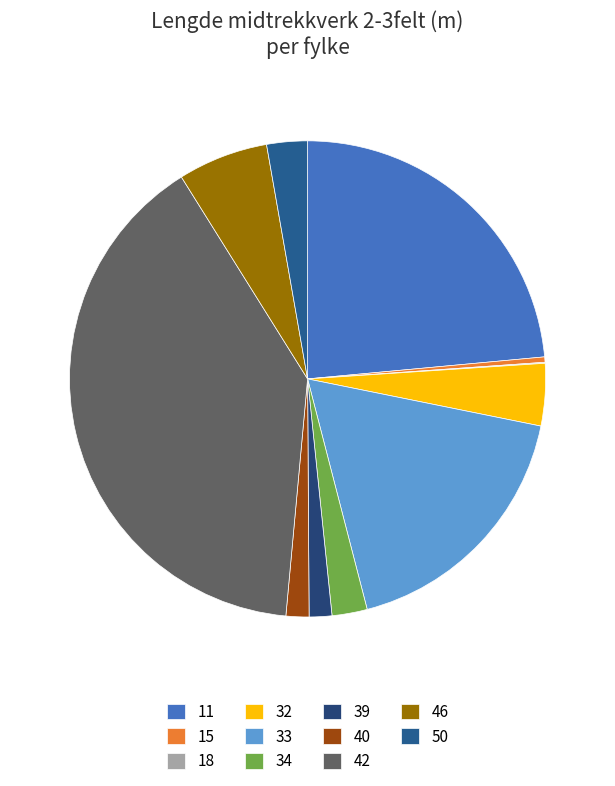

What portion of the pie excludes 32?

95.8%